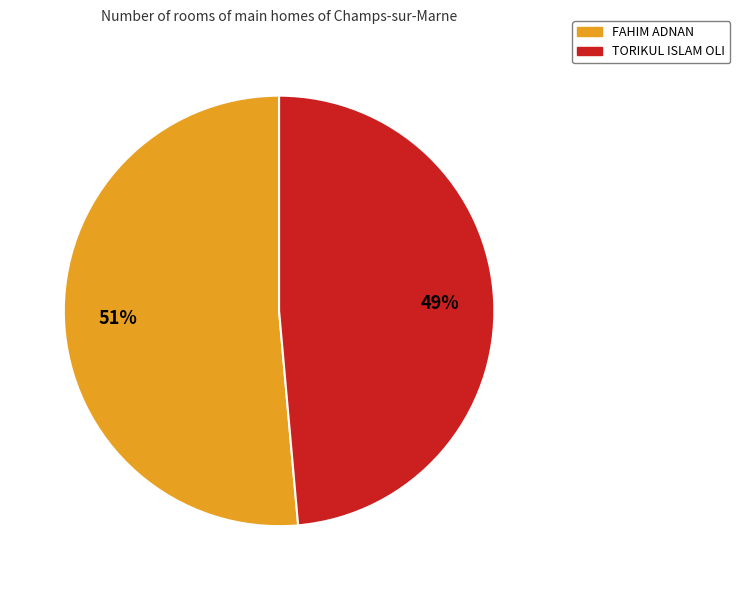

Is it true that FAHIM ADNAN is 51% of the pie?

True